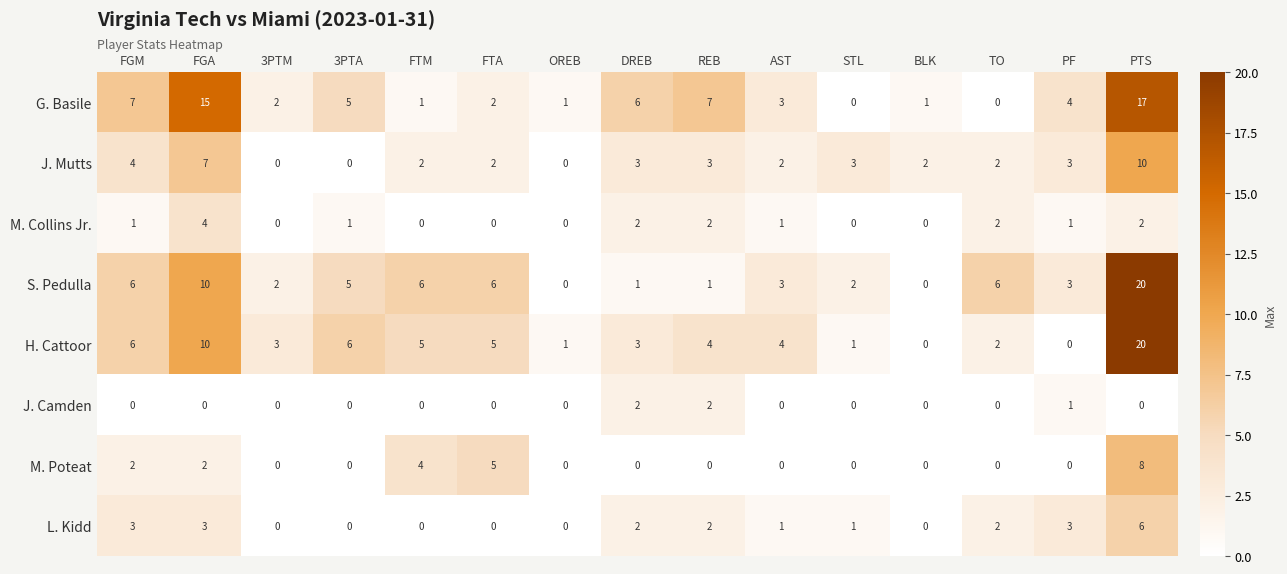

What is the difference between the maximum and minimum values in the L. Kidd series?

6